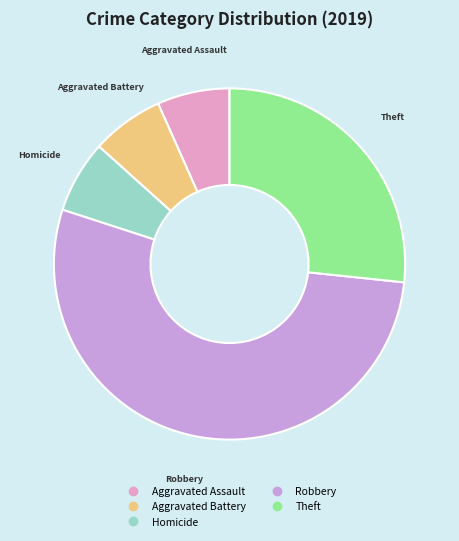

Does any single category account for the majority?

Yes